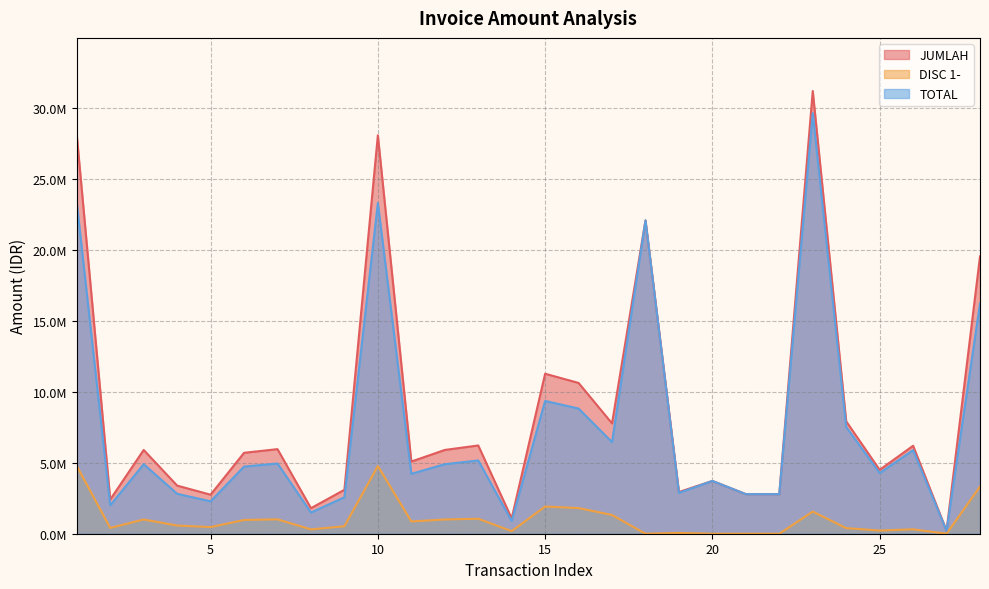

What are all the series names shown in the legend?

JUMLAH, DISC 1-, TOTAL